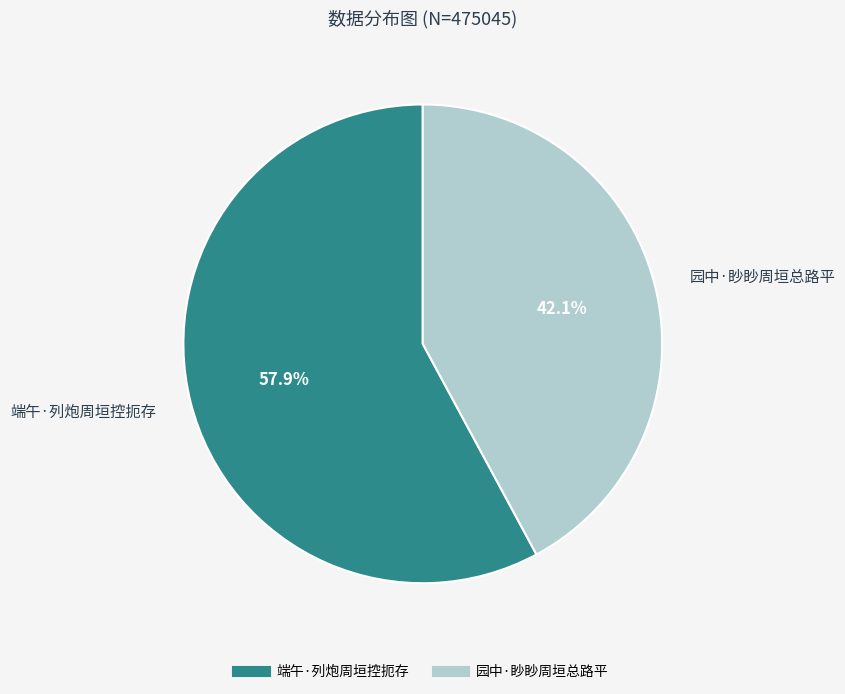

What is the ratio of the value at 园中·眇眇周垣总路平 to the value at 端午·列炮周垣控扼存?

0.7